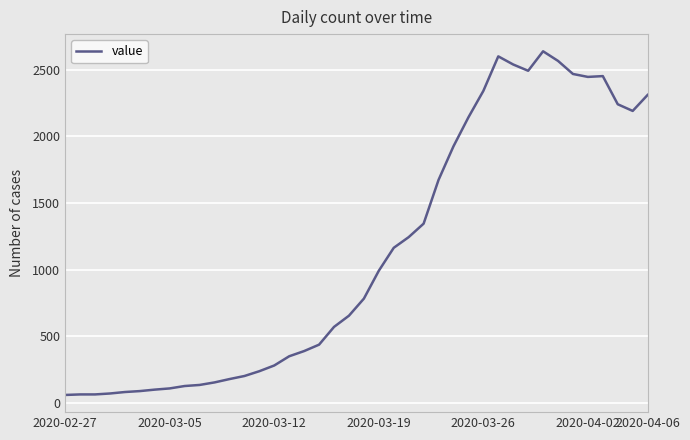

What is the greatest value displayed?

2637